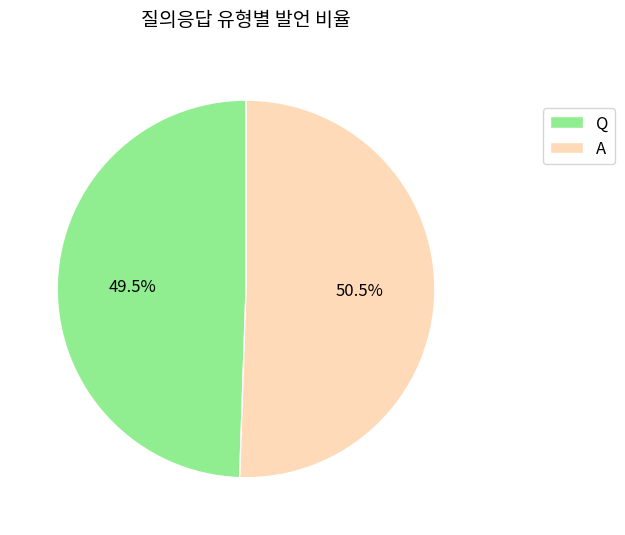

True or false: A accounts for 38% of the total.

False